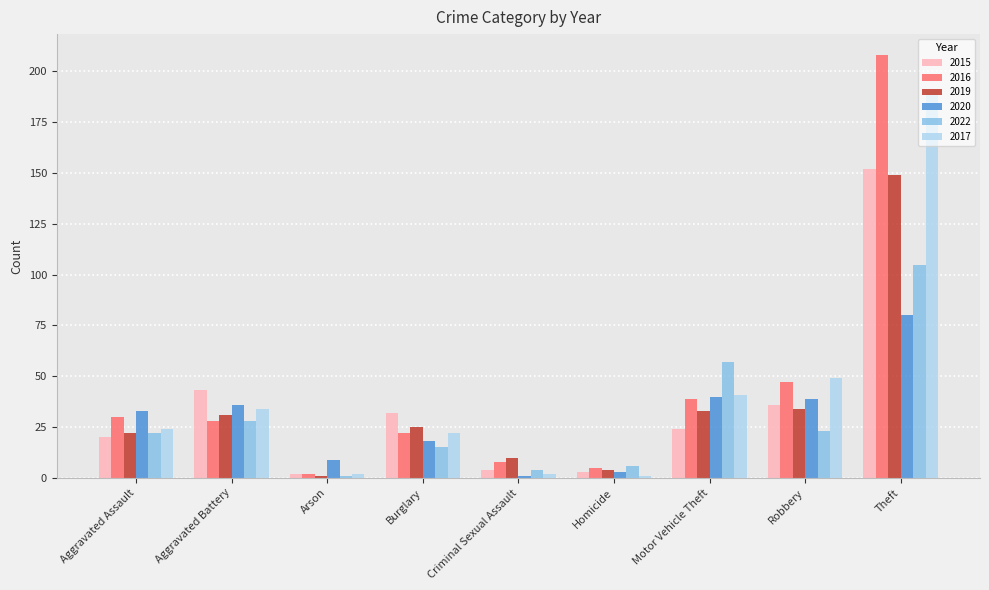

Is it true that 2015 equals 3 at Homicide?

True